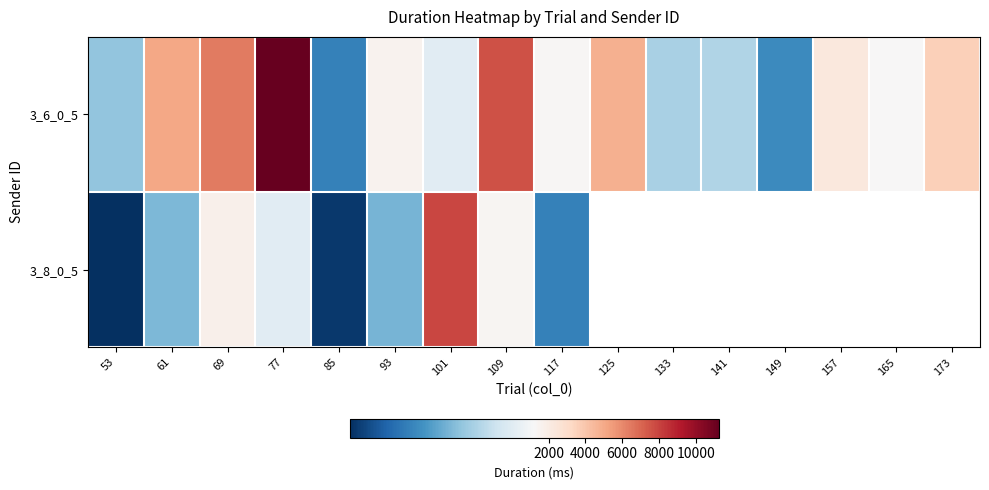

At which label is 3_6_0_5 closest to 5886?

69